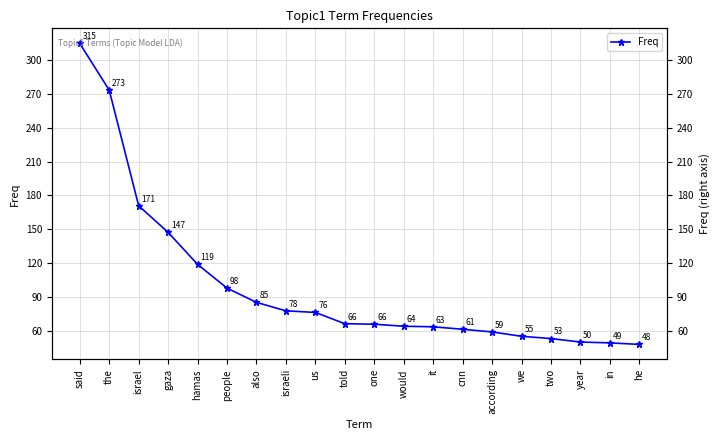

What is the minimum value shown in the chart?

47.7